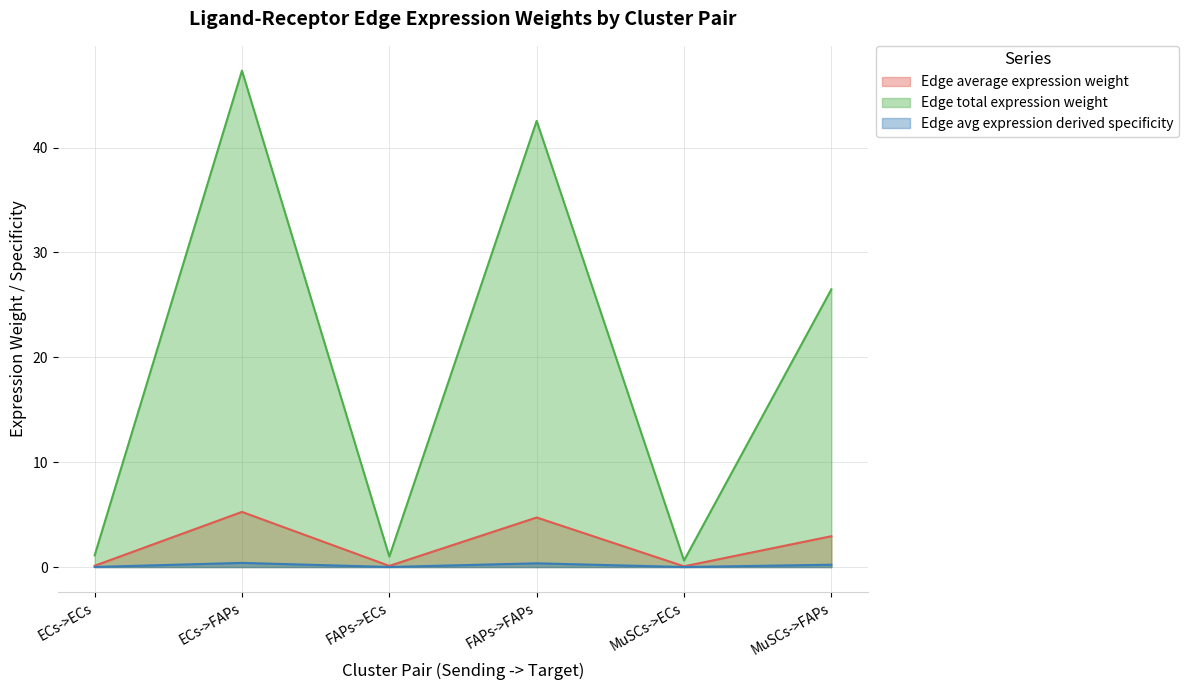

True or false: Edge avg expression derived specificity and Edge total expression weight cross at least once.

False